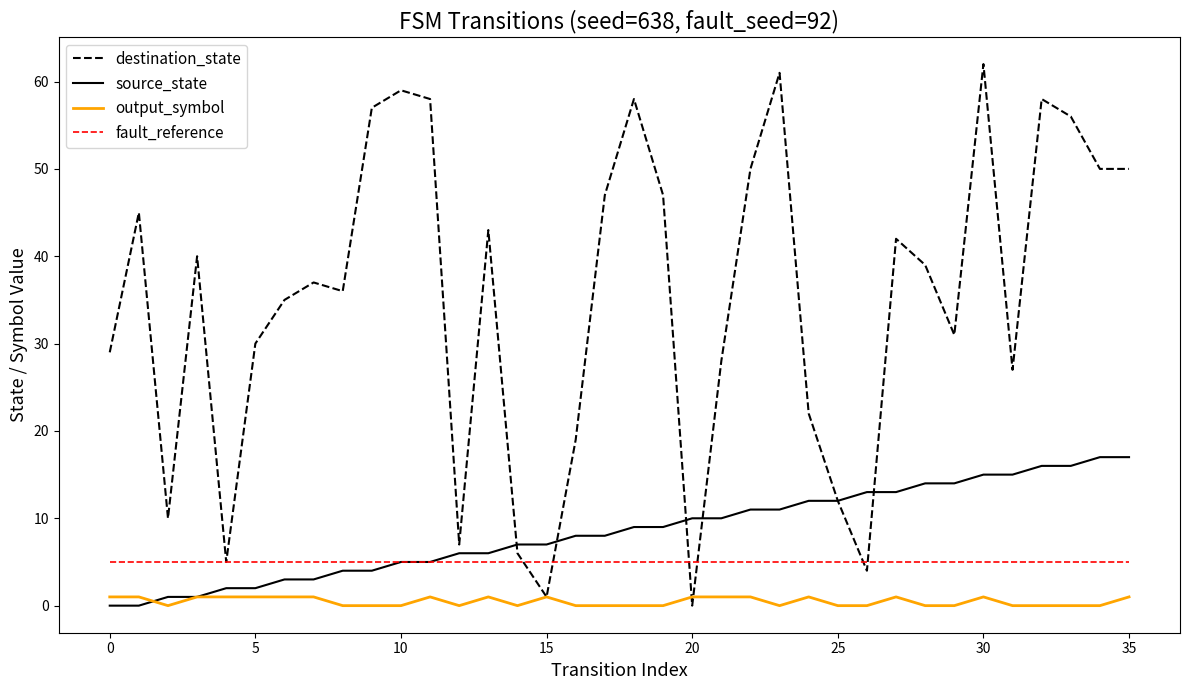

How many categories are shown in the chart?

36